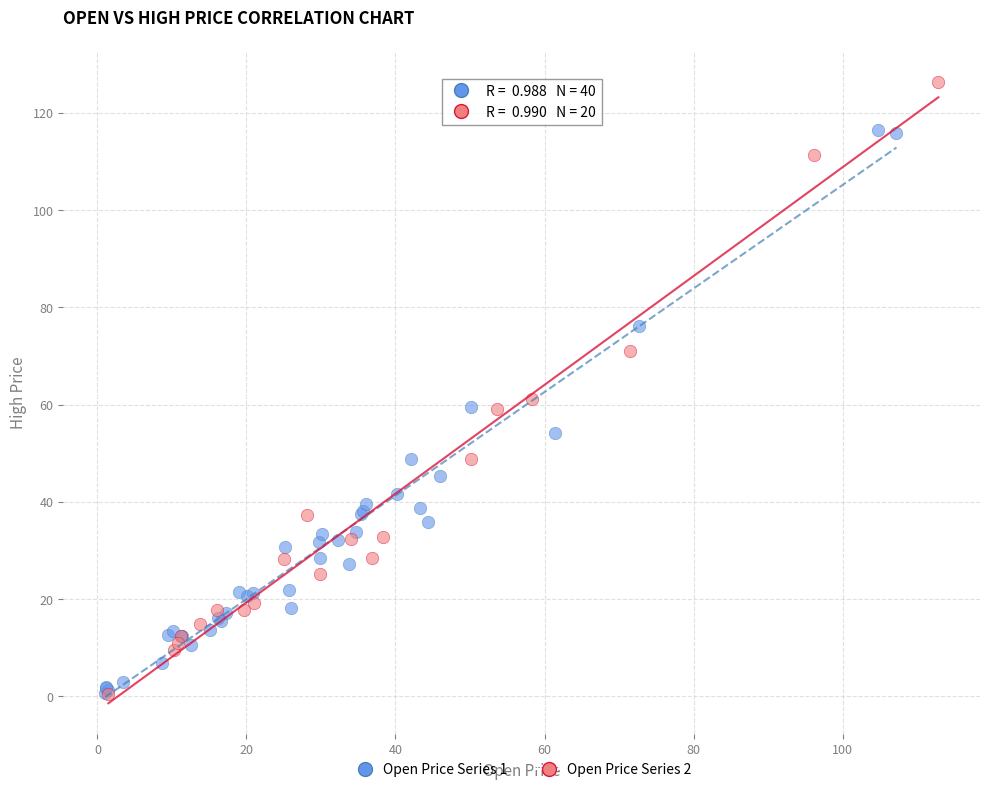

Which series contains the highest Y value?

Open Price Series 2